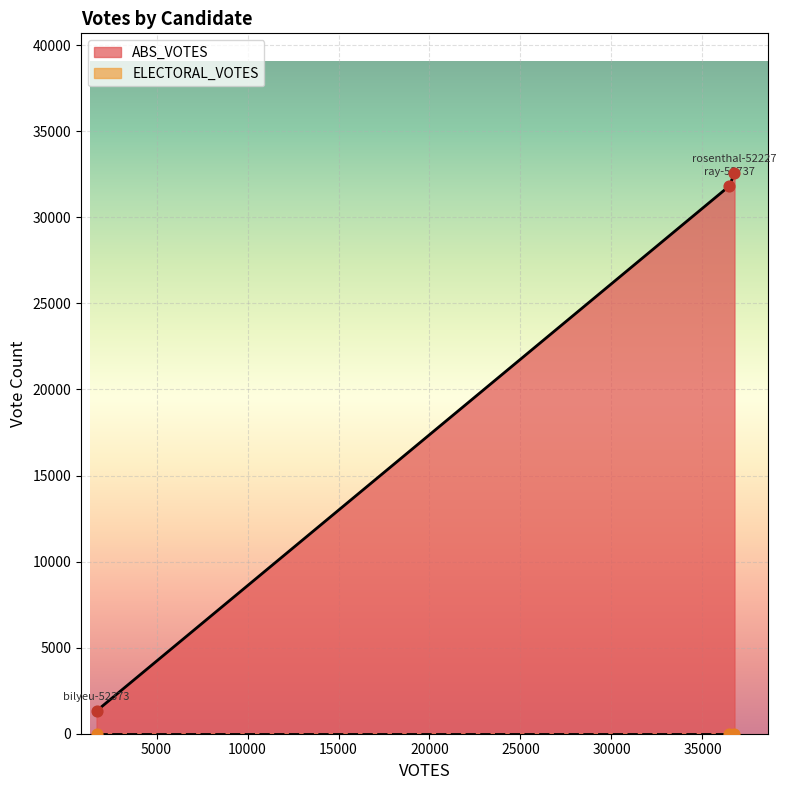

What is the change in value from bilyeu-52373 to ray-52737?

+30483